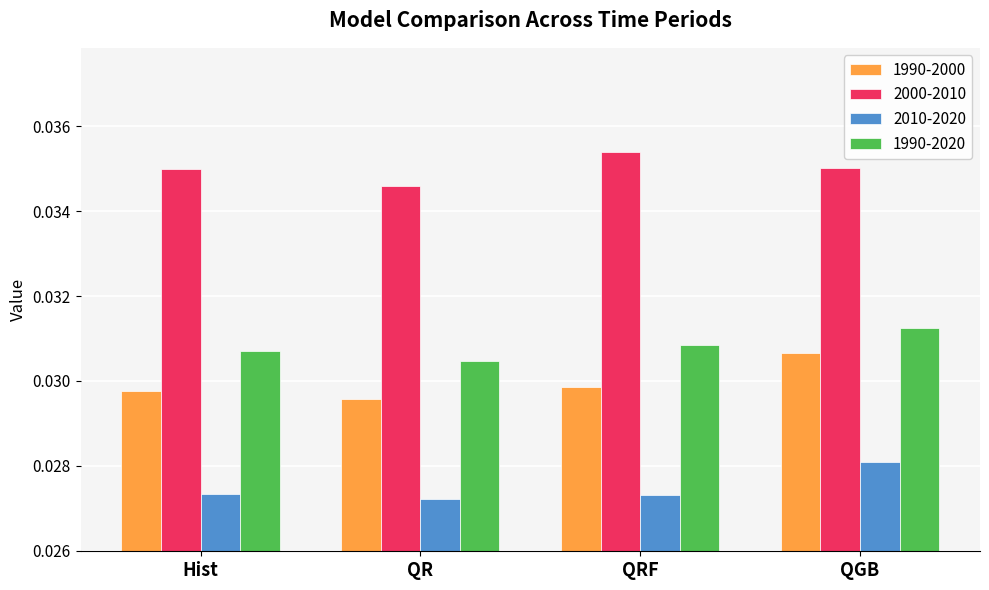

At QGB, list the series in order from smallest to largest.

2010-2020, 1990-2000, 1990-2020, 2000-2010